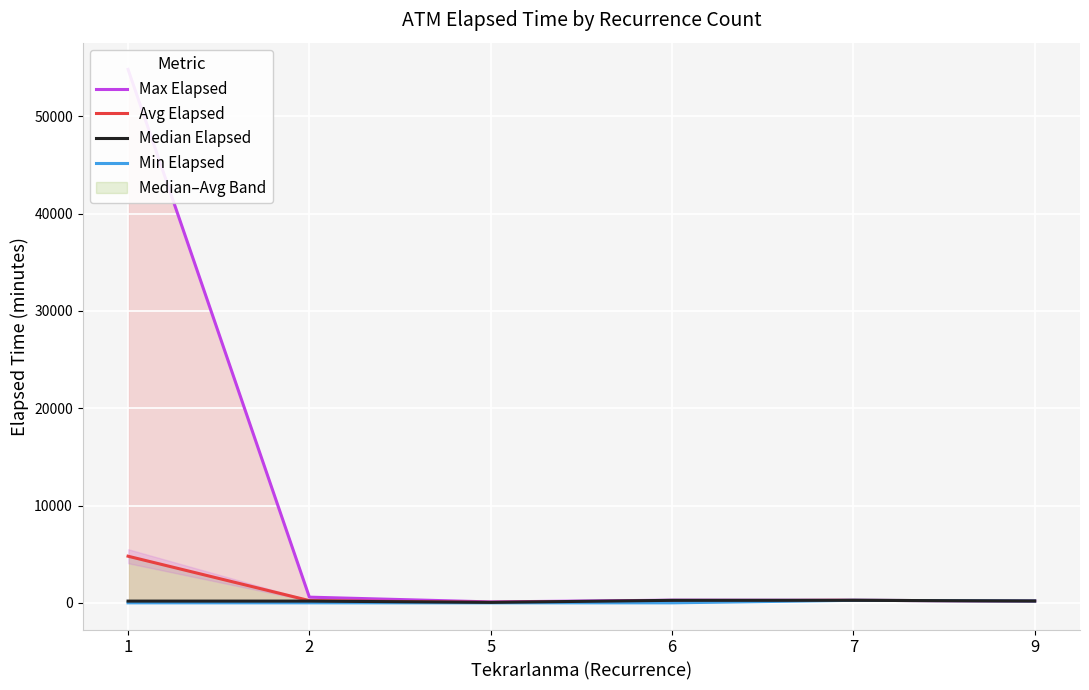

Reading left to right, transcribe all the data shown in this chart.

Max Elapsed: 54837.0	585.0	95.0	275.0	260.0	190.0
Avg Elapsed: 4793.1	230.7	47.5	197.5	260.0	190.0
Median Elapsed: 180.0	180.0	47.5	257.5	260.0	190.0
Min Elapsed: 0.0	0.0	0.0	0.0	260.0	190.0